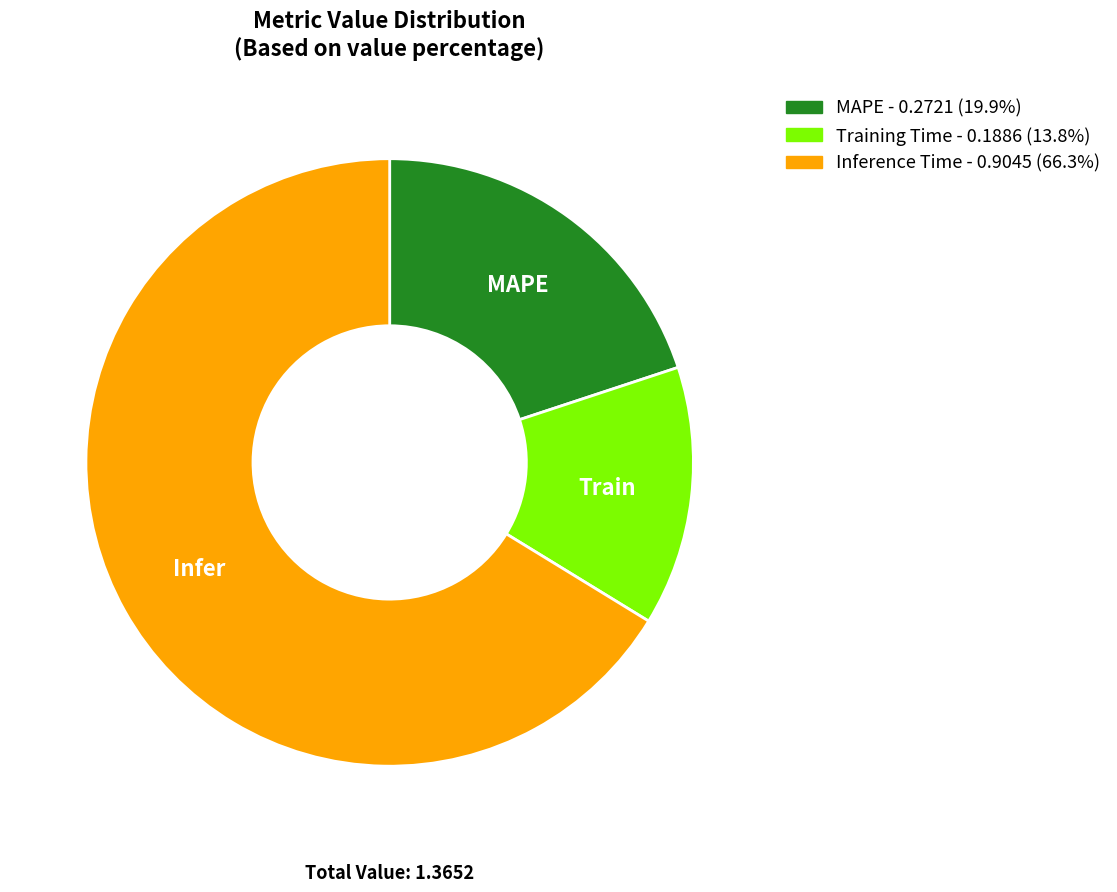

Do Training Time and MAPE together represent more than half of the pie?

No